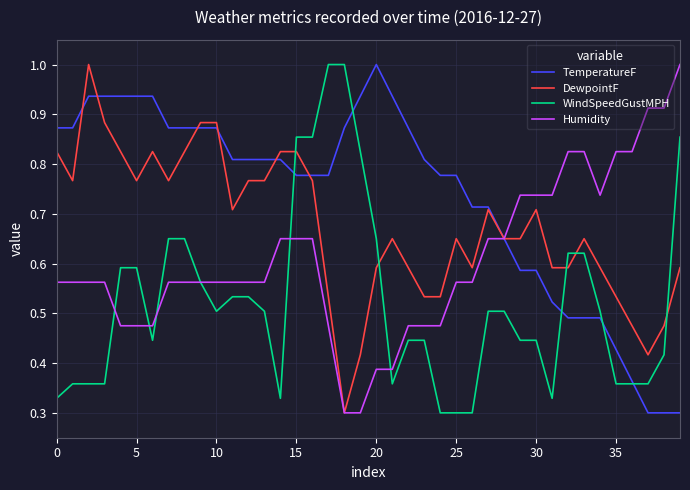

Rank the series by their average value, from highest to lowest.

TemperatureF, DewpointF, Humidity, WindSpeedGustMPH